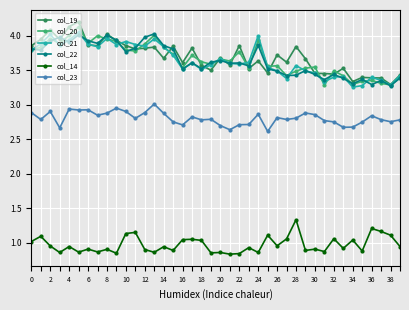

True or false: col_14 and col_19 cross at least once.

False